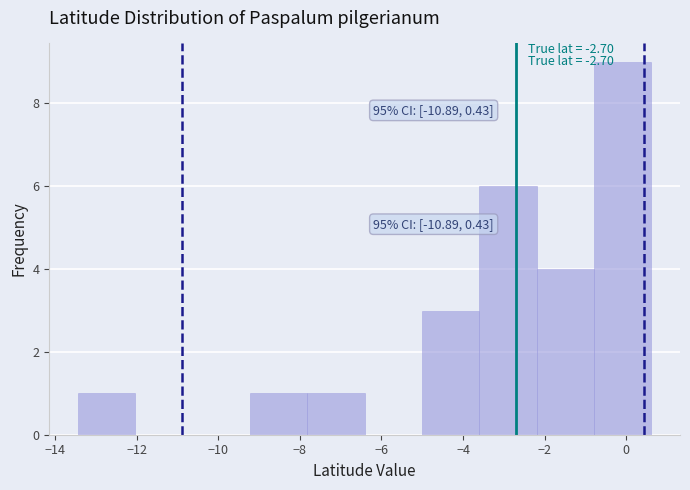

Over which range of the x-axis is the bar tallest?

-0.8 to 0.6